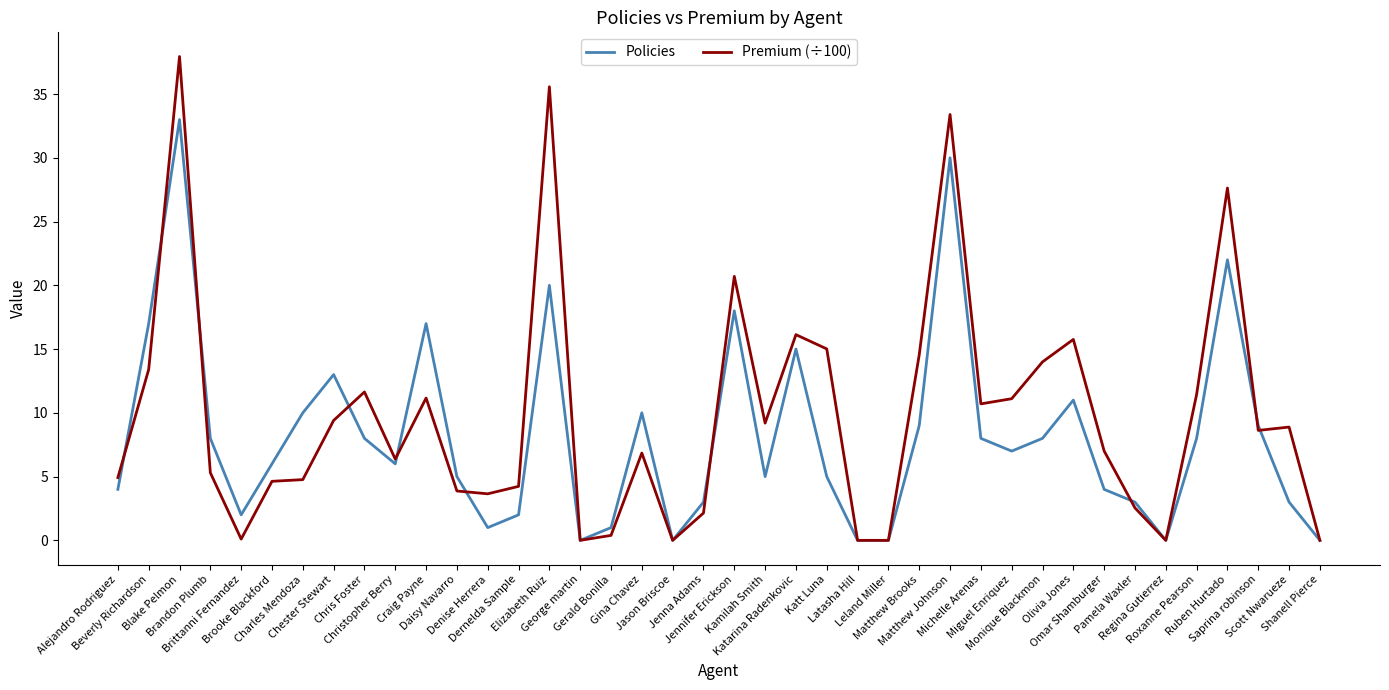

What is the greatest value displayed?

37.9